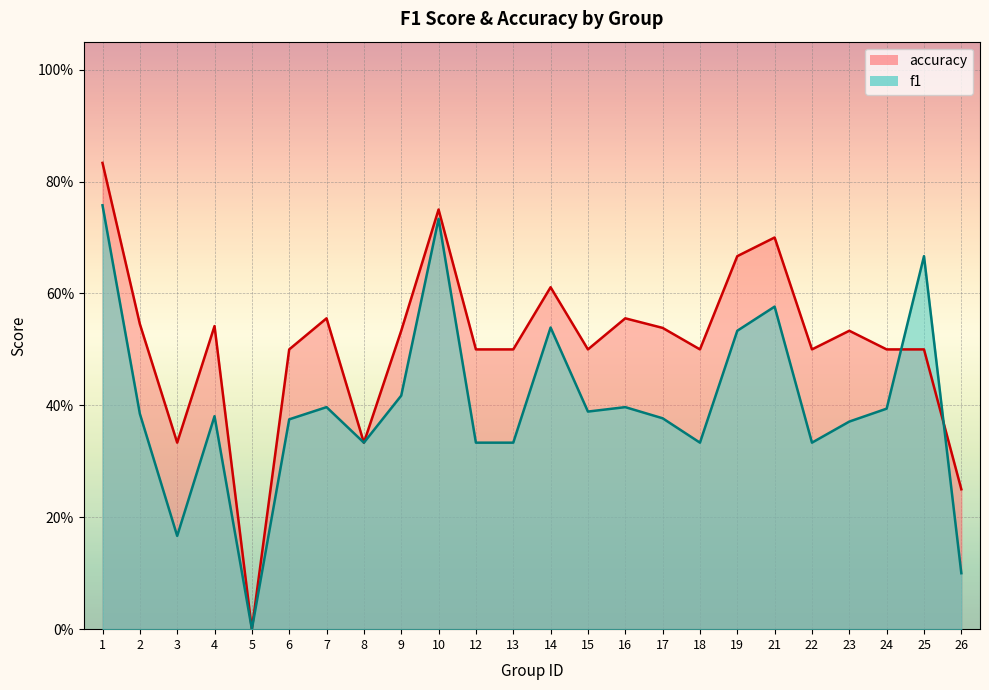

List the series in order of their peak value, lowest first.

f1, accuracy